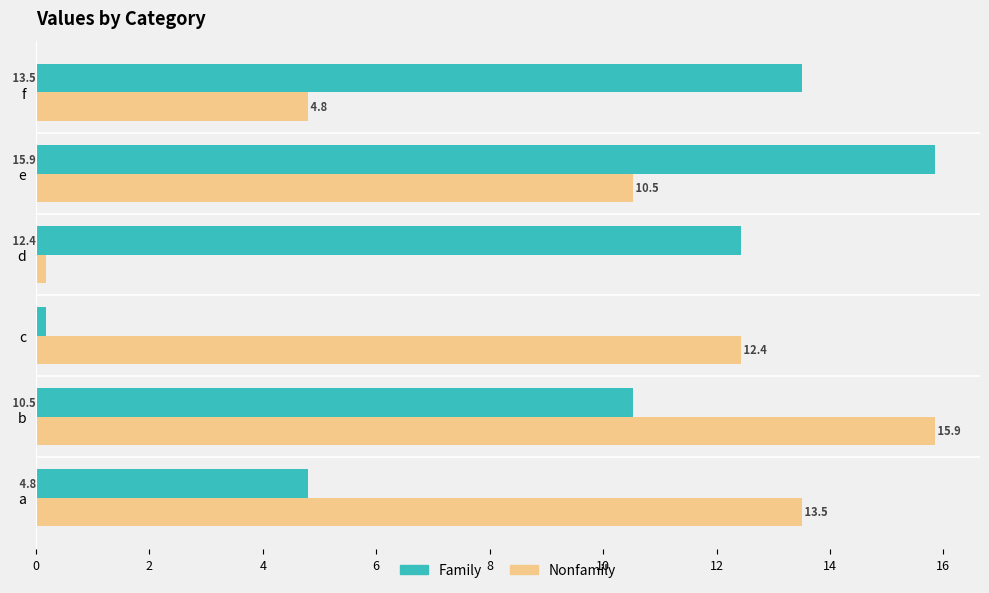

Is the value of Family at d greater than the value of Nonfamily at f?

Yes